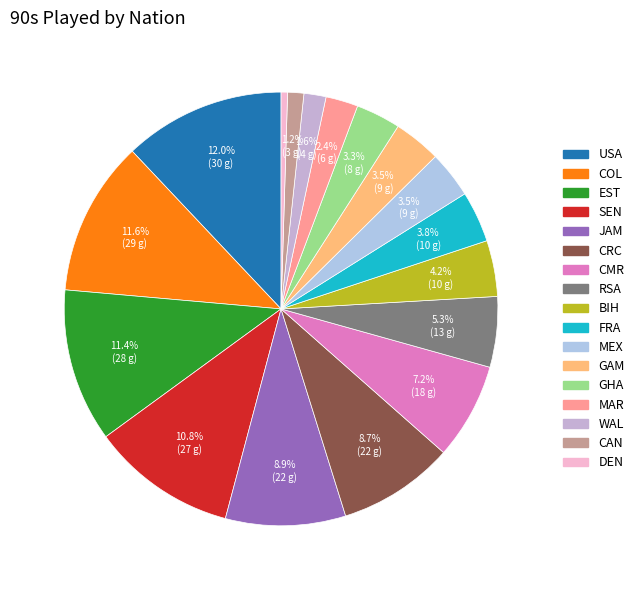

How many segments does this pie chart have?

17